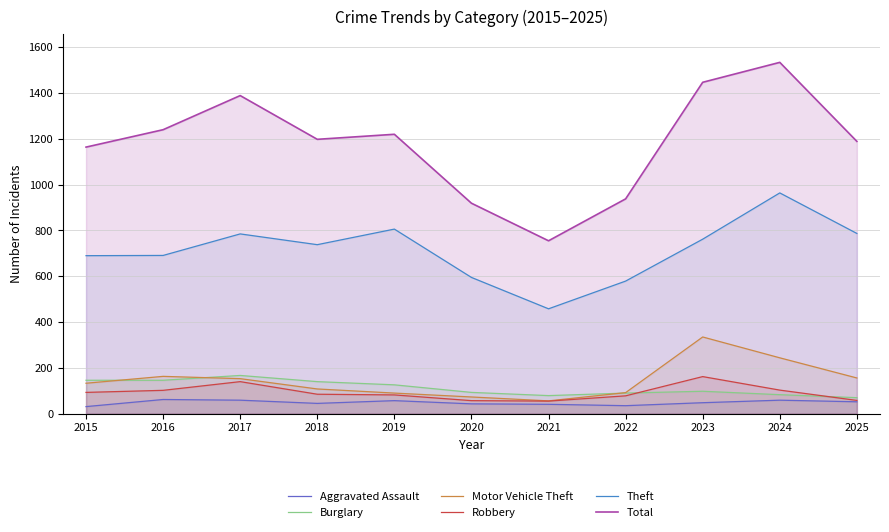

What are all the series names shown in the legend?

Aggravated Assault, Burglary, Motor Vehicle Theft, Robbery, Theft, Total